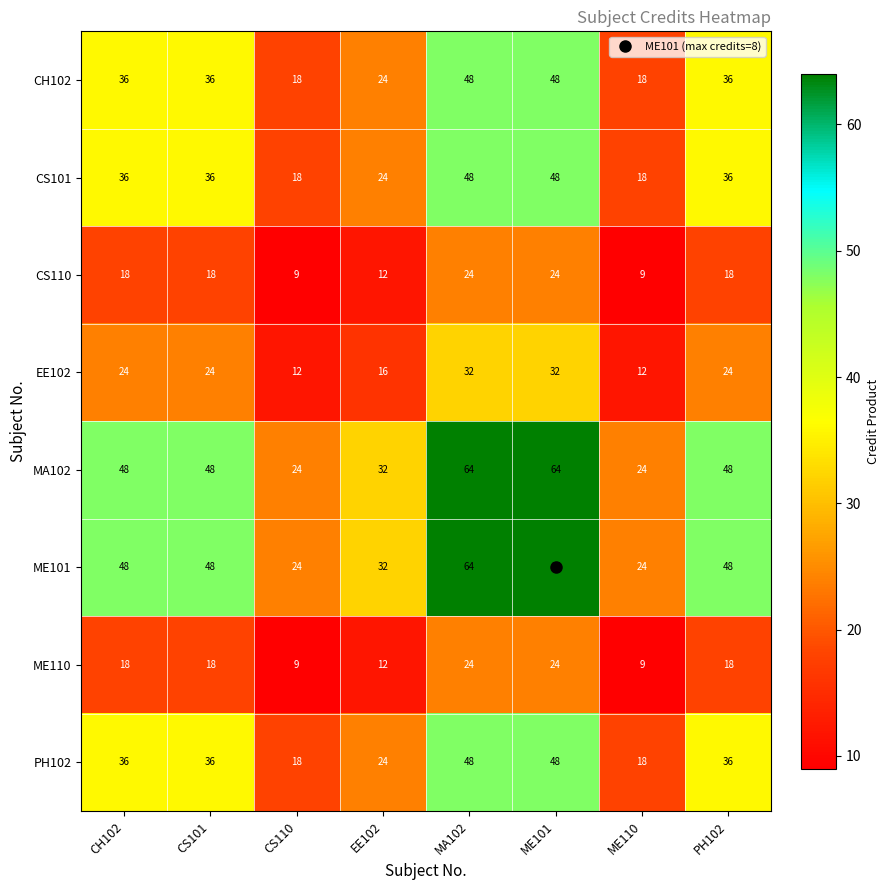

The value of CH102 at ME110 is 32. True or false?

False